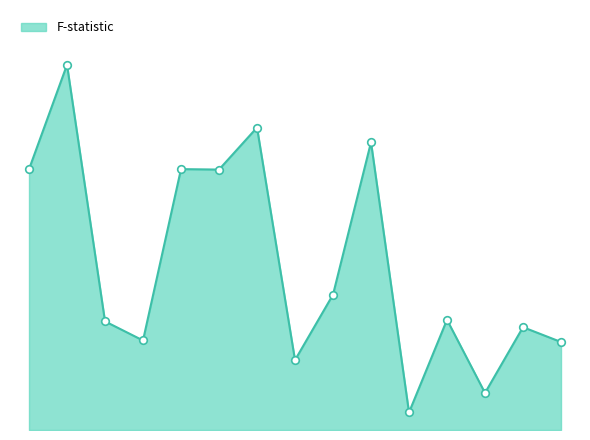

Is this an area chart (filled region under the line)?

Yes